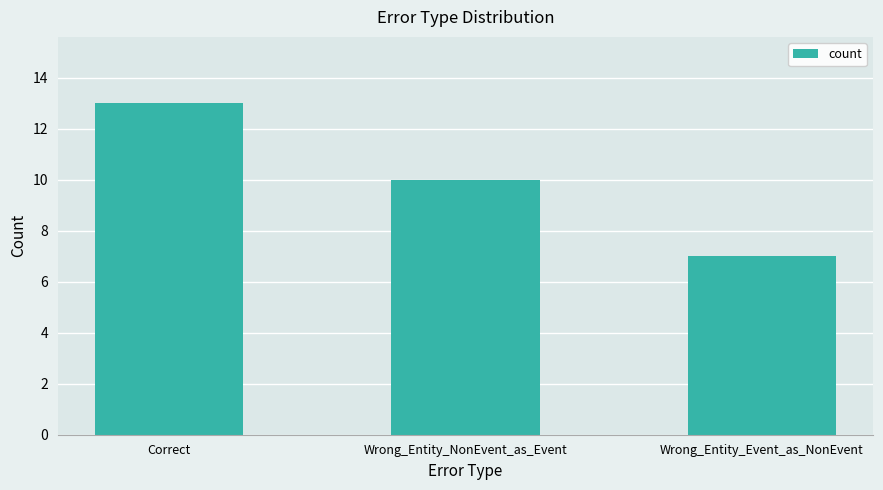

Between Correct and Wrong_Entity_Event_as_NonEvent, which is larger?

Correct